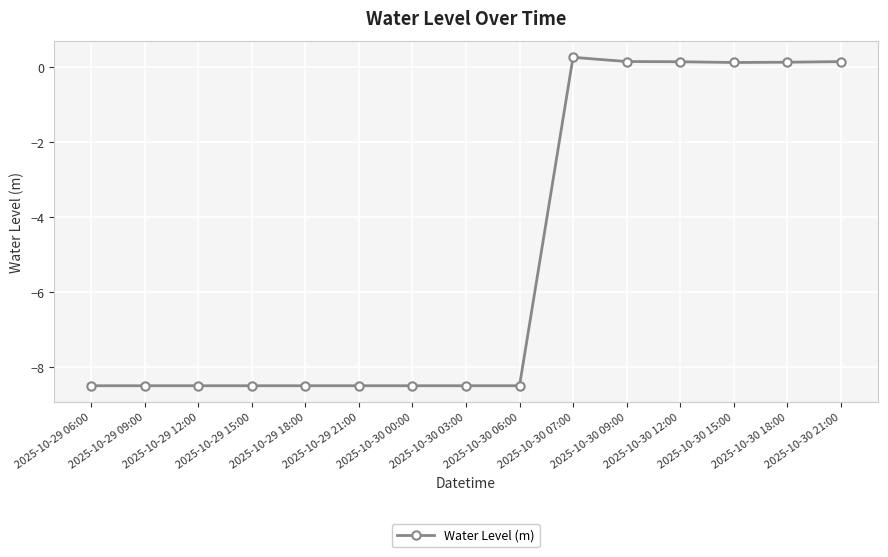

At which label does the data first exceed -8?

2025-10-30 07:00